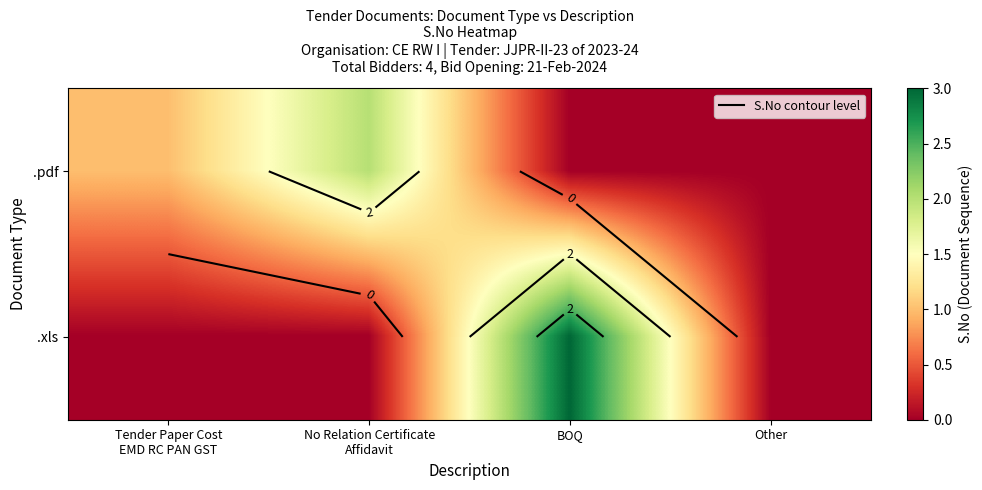

What is the maximum value for .pdf?

2